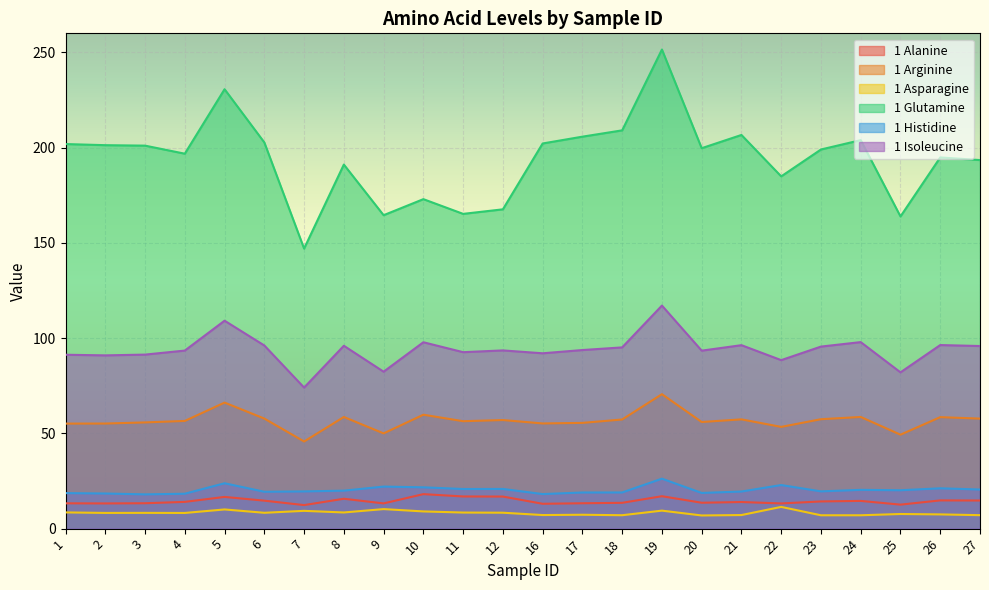

True or false: 1 Histidine and 1 Alanine cross at least once.

False